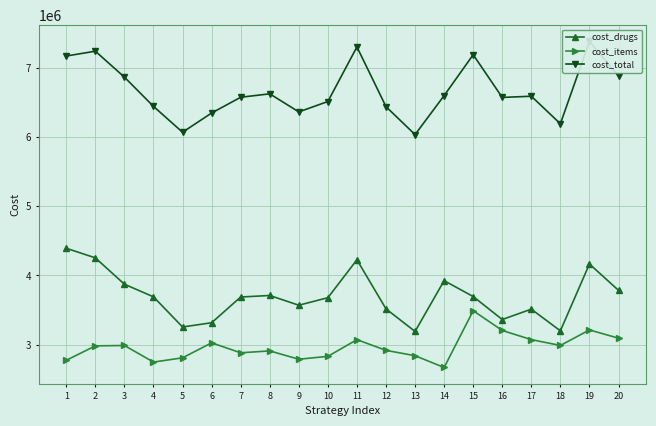

Which series has the widest spread of values?

cost_total